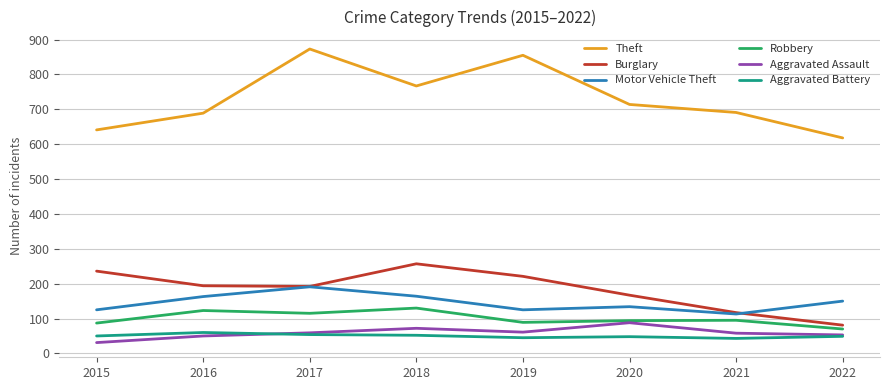

True or false: Burglary has more than 0 interior local peaks.

True